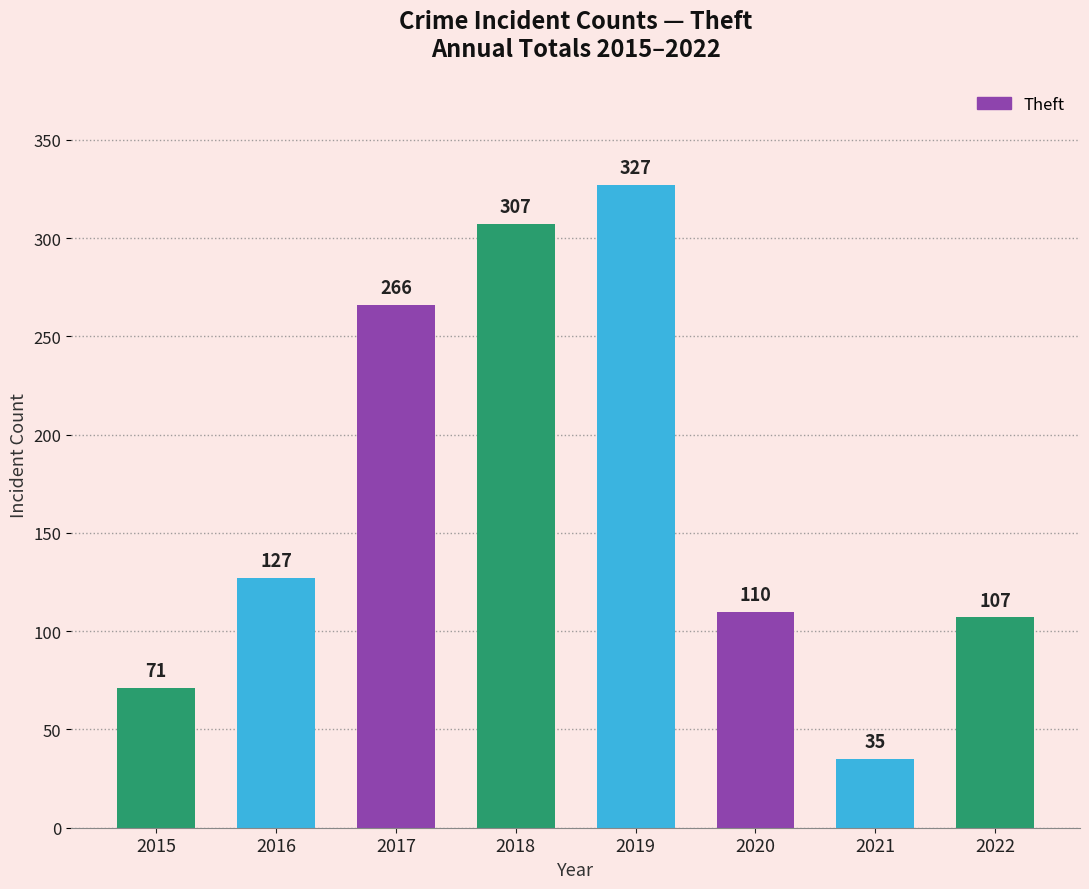

How many bars are there in total?

8